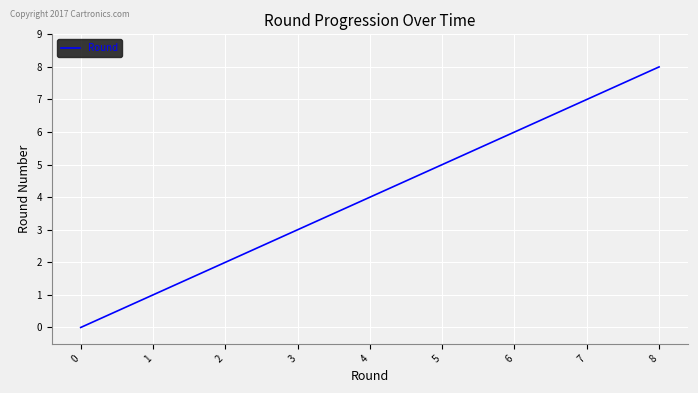

List the labels in order of value, largest first.

8, 7, 6, 5, 4, 3, 2, 1, 0